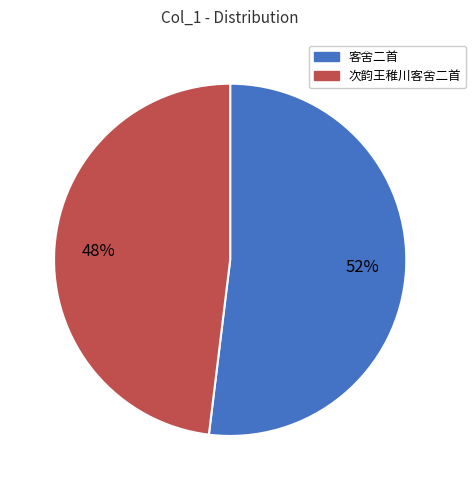

What is the ratio of the value at 次韵王稚川客舍二首 to the value at 客舍二首?

0.9